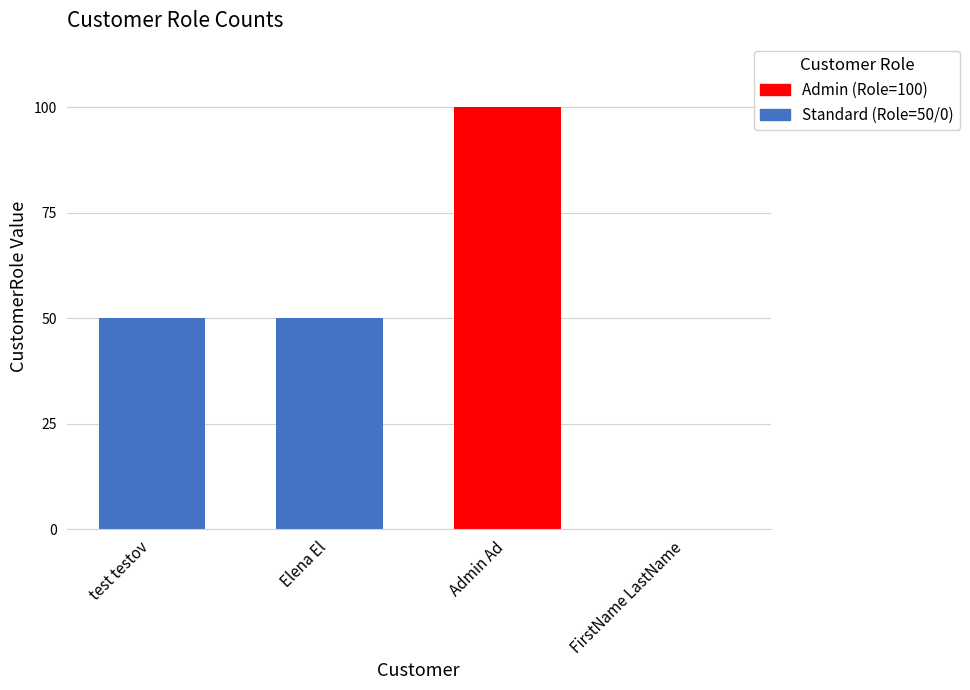

The chart shows a value of 50 at test testov. True or false?

True